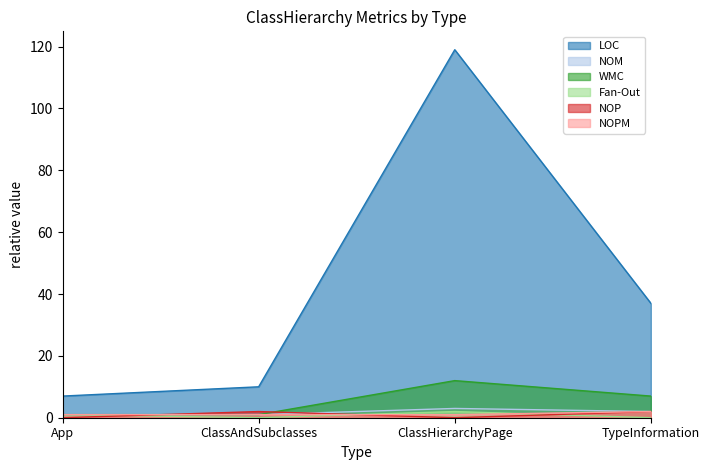

At which category does LOC reach its first local peak?

ClassHierarchyPage